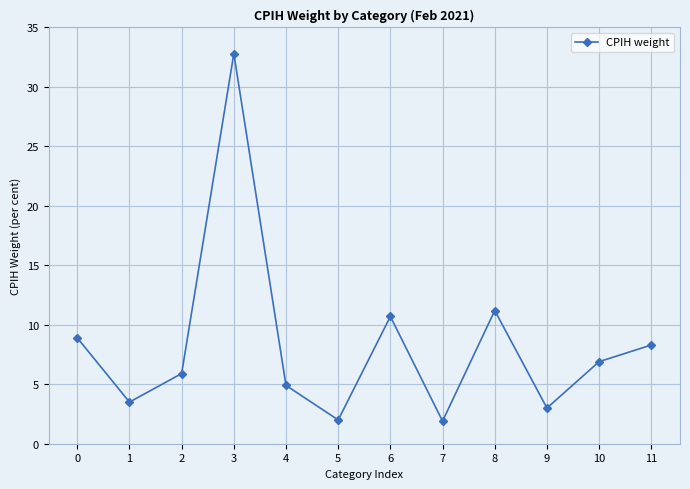

What is the approximate value at 4?

4.9